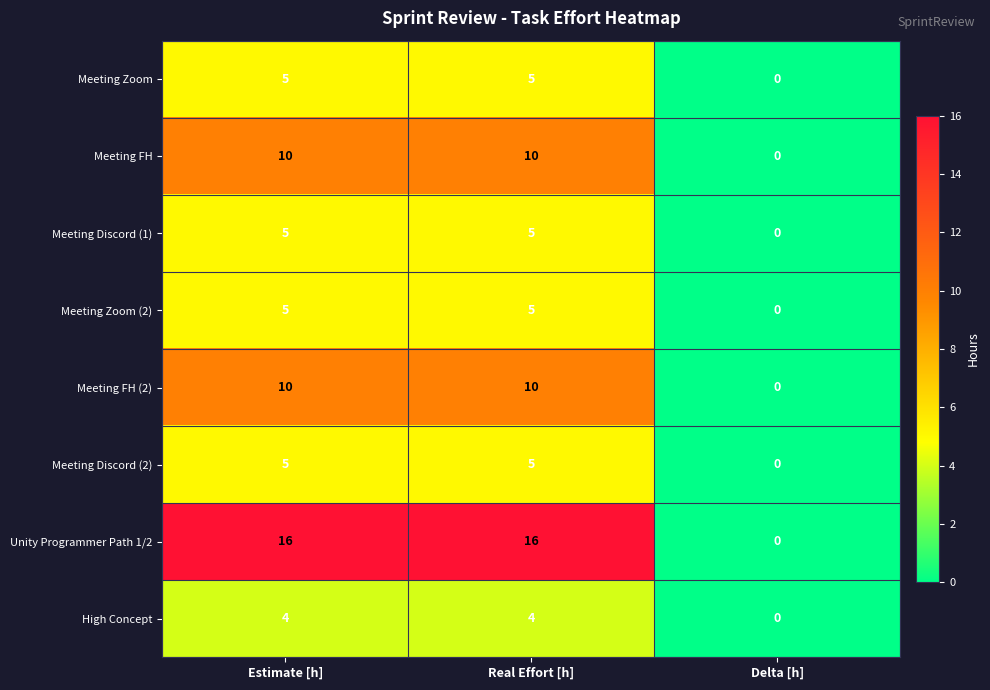

Is it true that Unity Programmer Path 1/2 equals 16 at Estimate [h]?

True